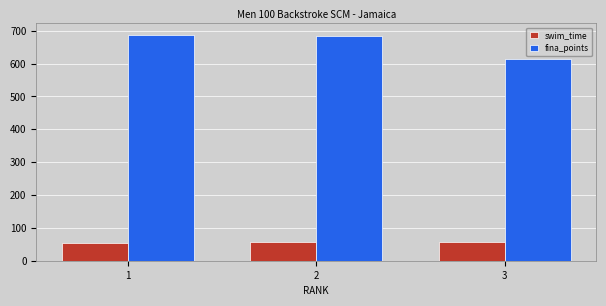

Which series has the largest total across all categories?

fina_points